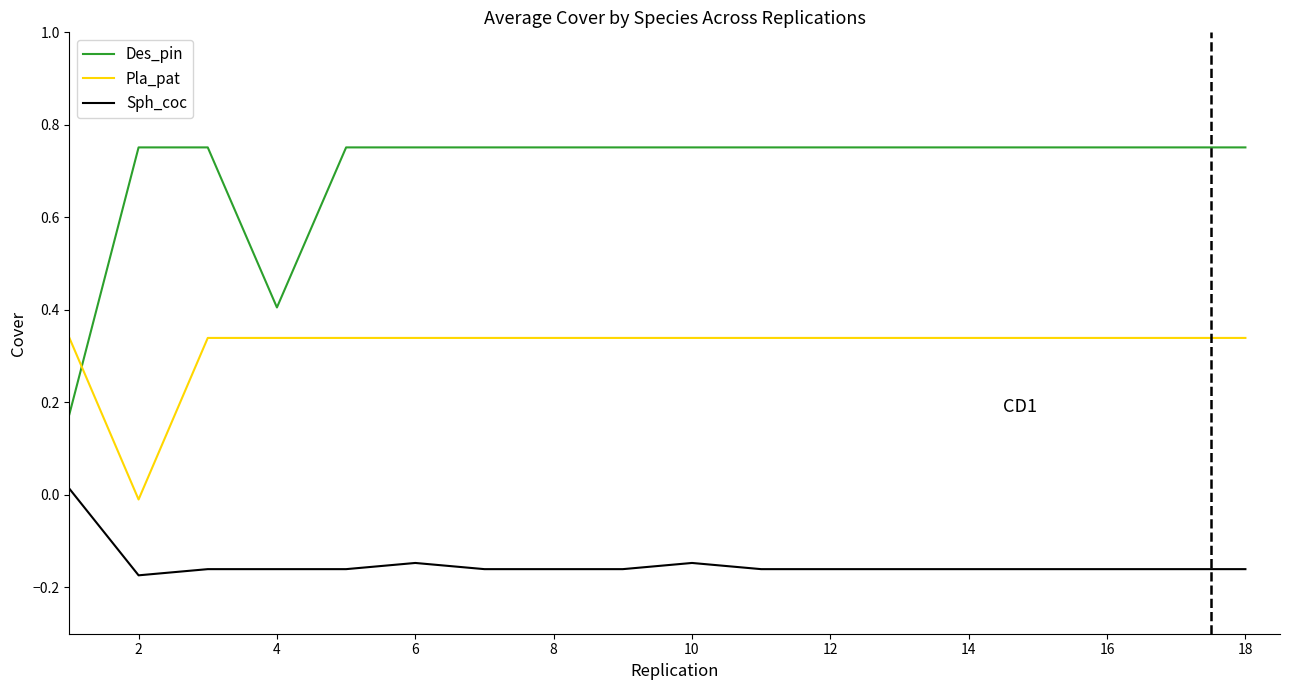

Which series has the largest total across all categories?

Des_pin